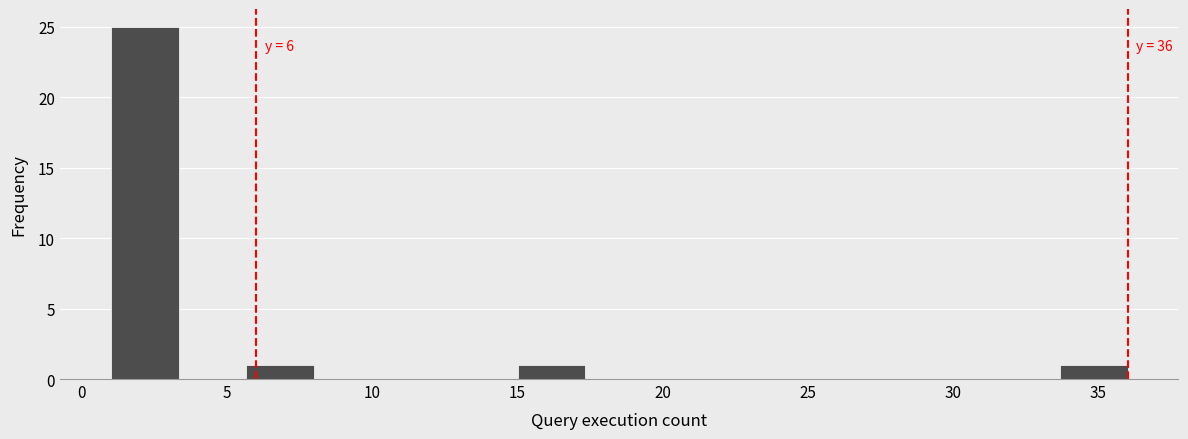

Which range on the x-axis has the tallest bar?

1.0 to 3.5